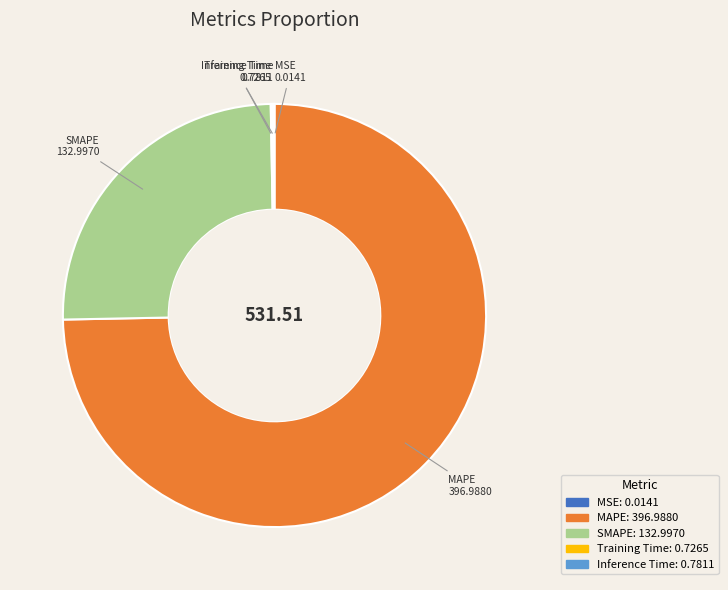

Is it true that SMAPE is 33% of the pie?

False